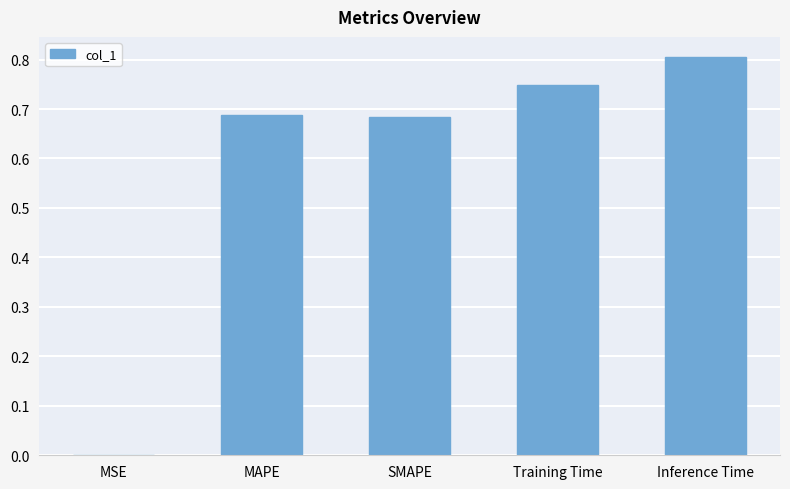

The value at SMAPE is 1.1. True or false?

False